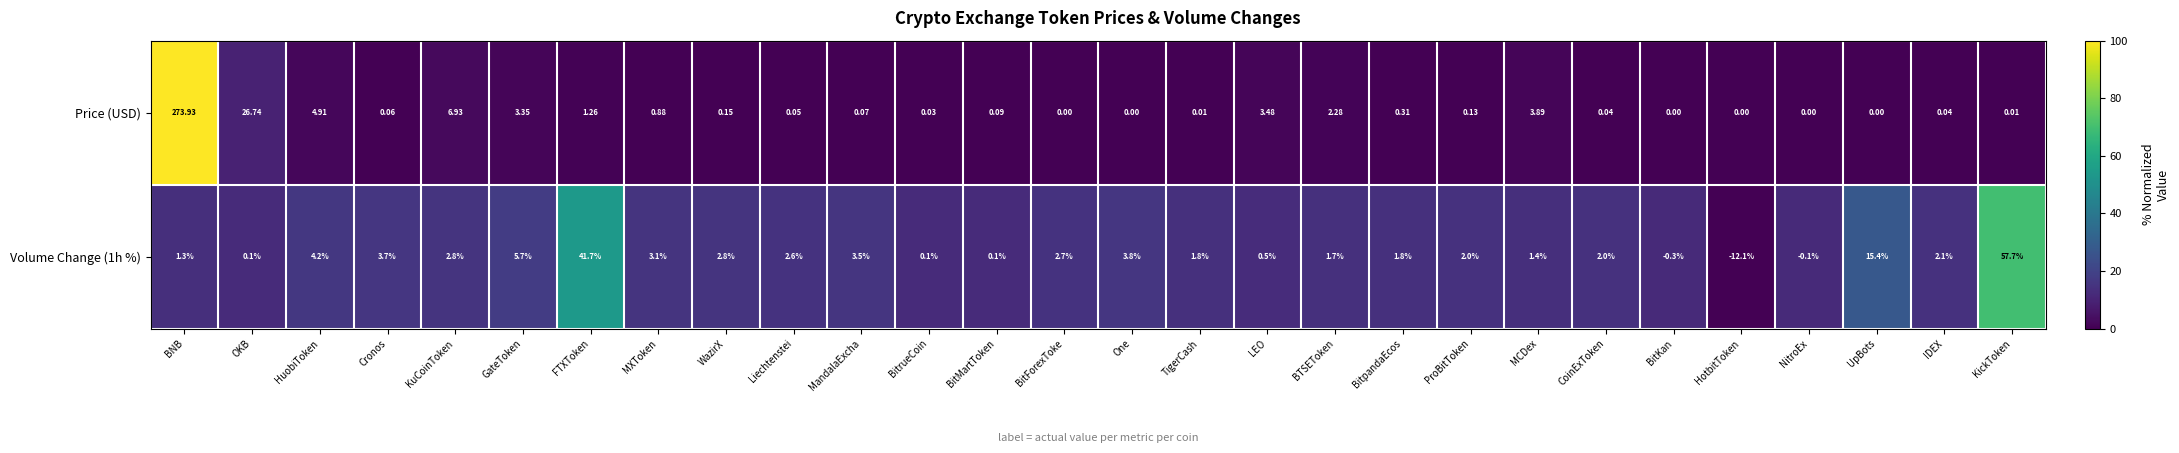

Which series has the largest range (max minus min)?

Price (USD)